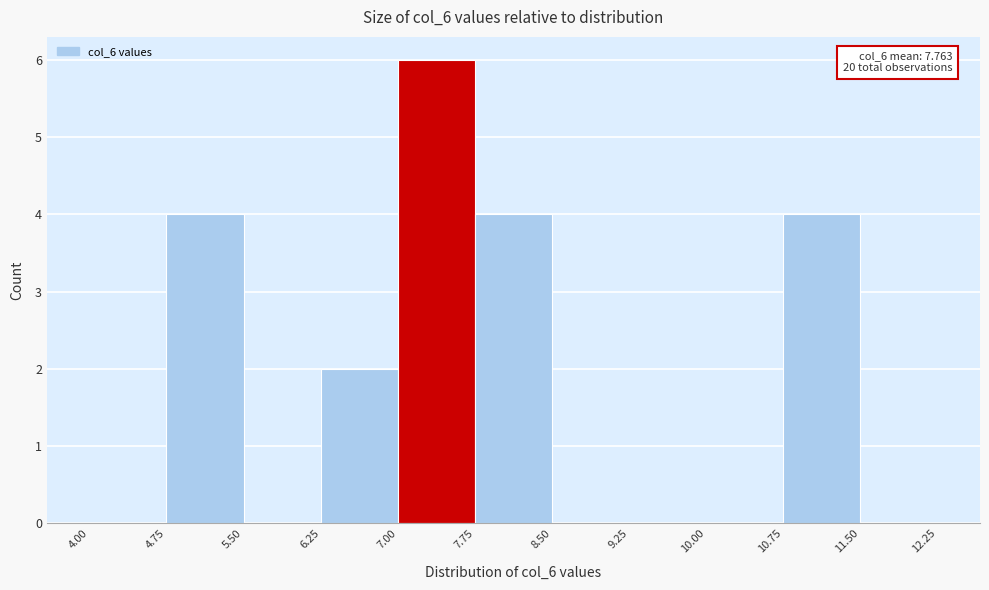

Over which range of the x-axis is the bar tallest?

7.00 to 7.75